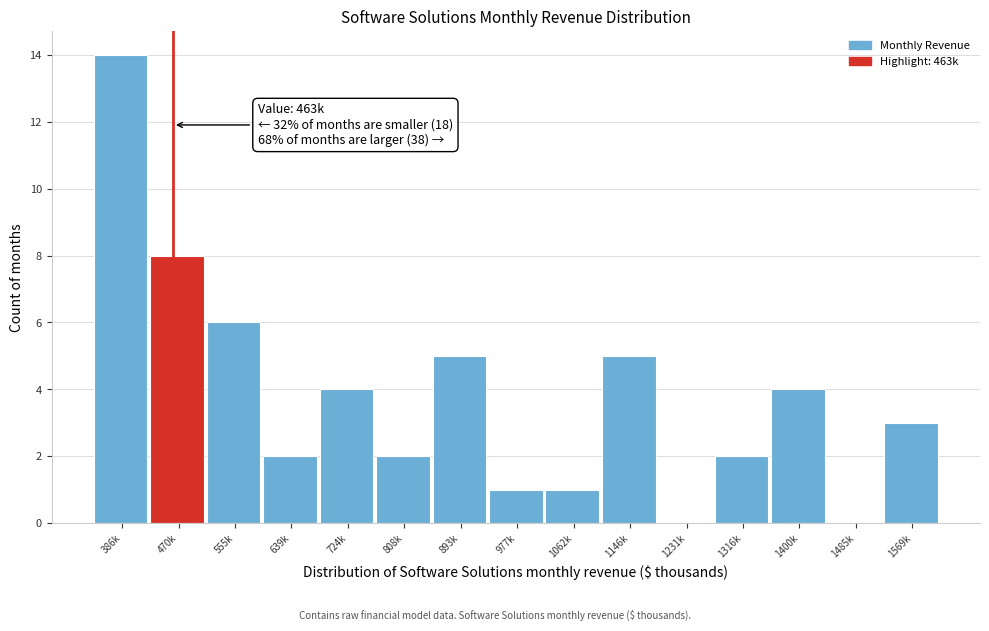

Reading right to left, transcribe all the data shown in this chart.

1569k=3	1485k=0	1400k=4	1316k=2	1231k=0	1146k=5	1062k=1	977k=1	893k=5	808k=2	724k=4	639k=2	555k=6	470k=8	386k=14